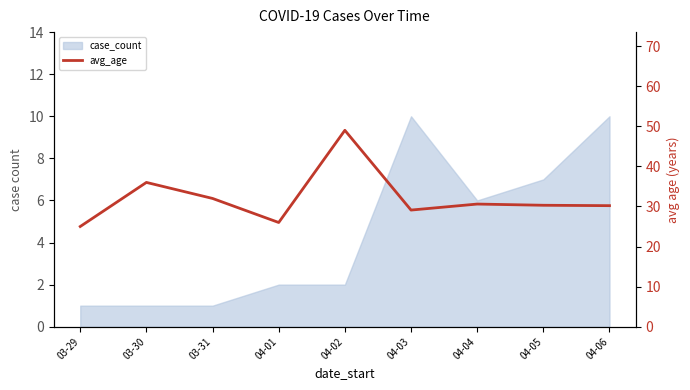

The value at 04-01 is 8.1. True or false?

False